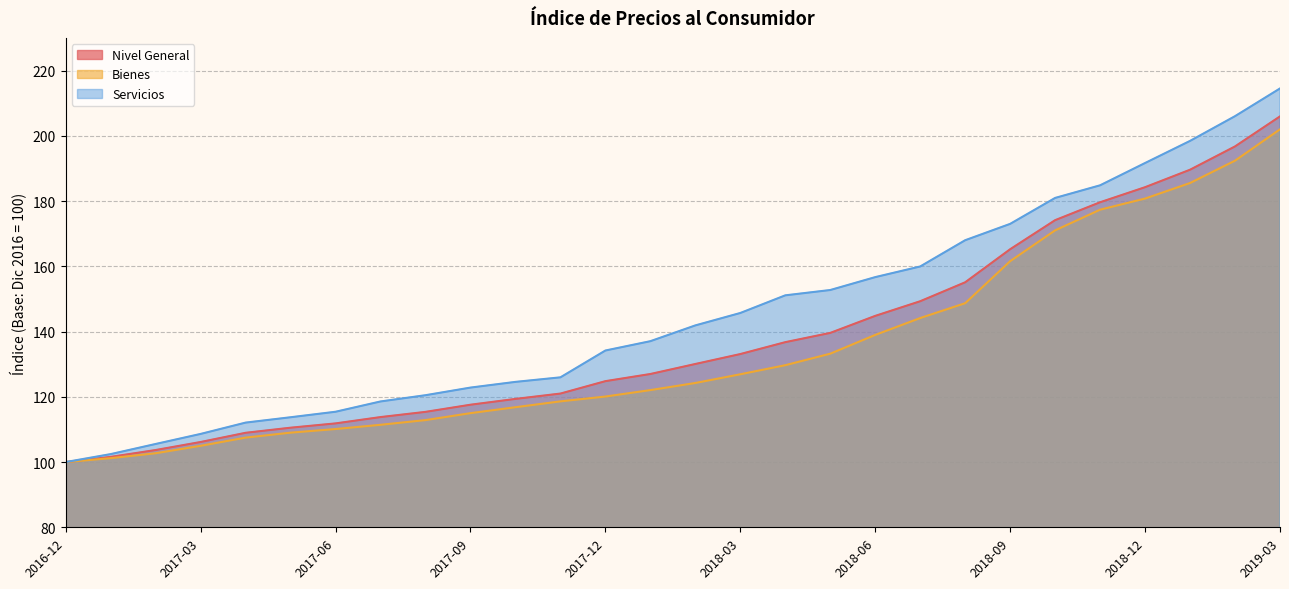

At 2018-01, list the series in order from largest to smallest.

Servicios, Nivel General, Bienes